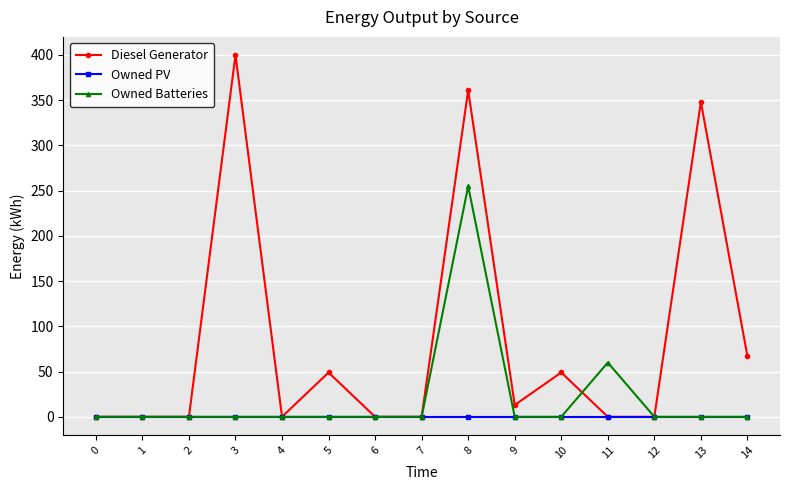

List the series in order of their peak value, highest first.

Diesel Generator, Owned Batteries, Owned PV